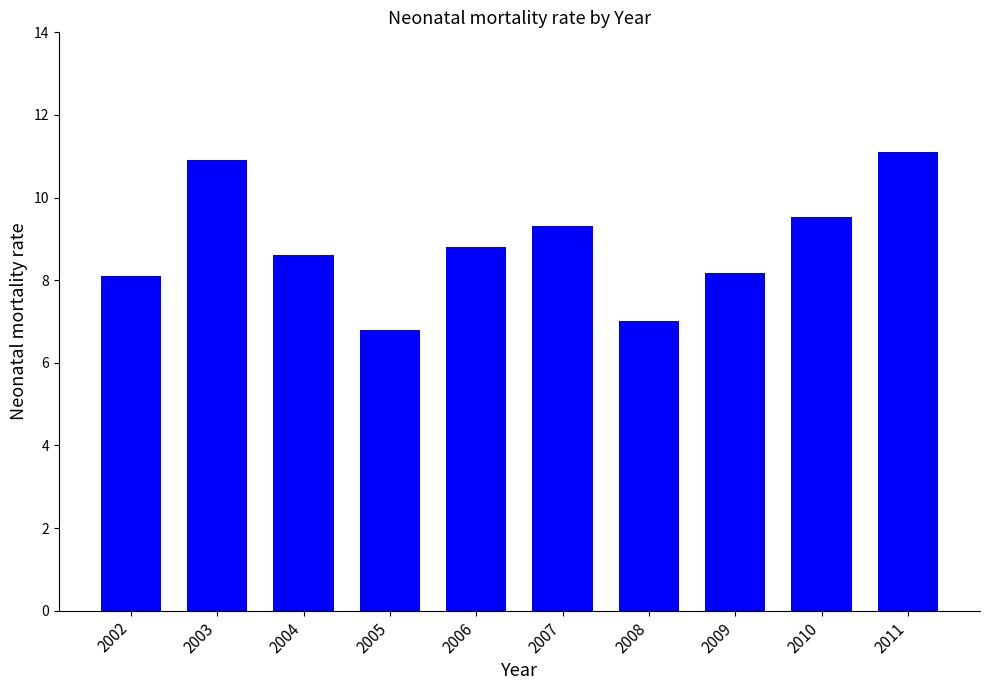

How many data points are less than 8?

2